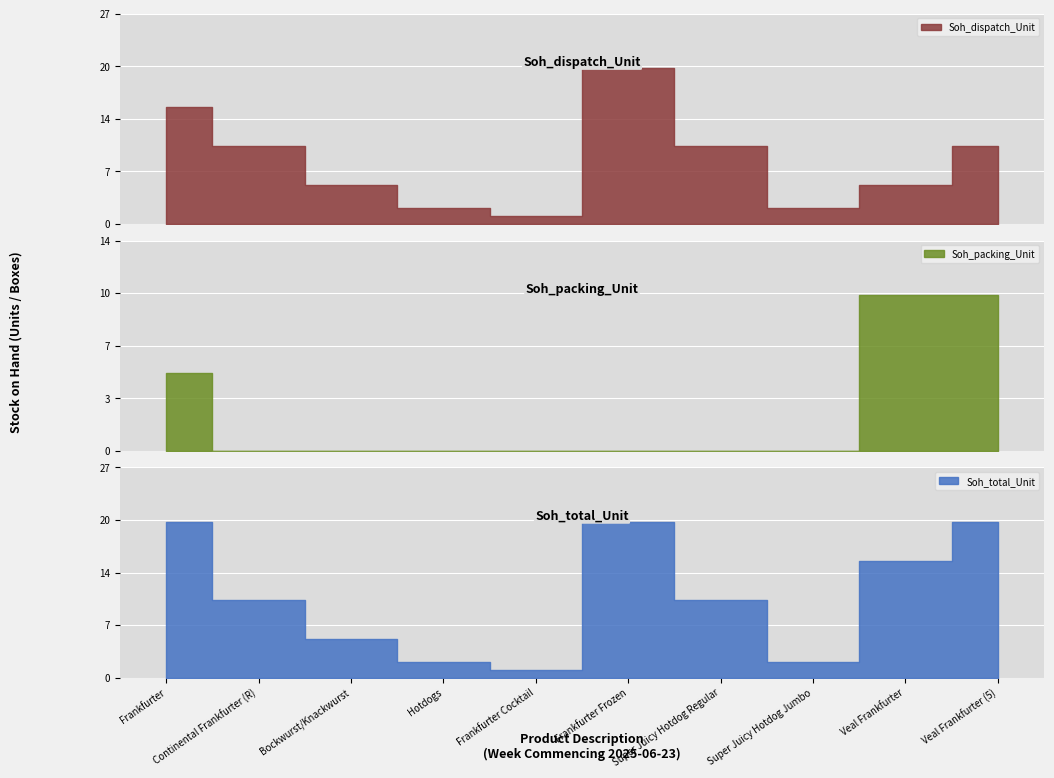

How many Soh_packing_Unit values are between 0 and 5?

8